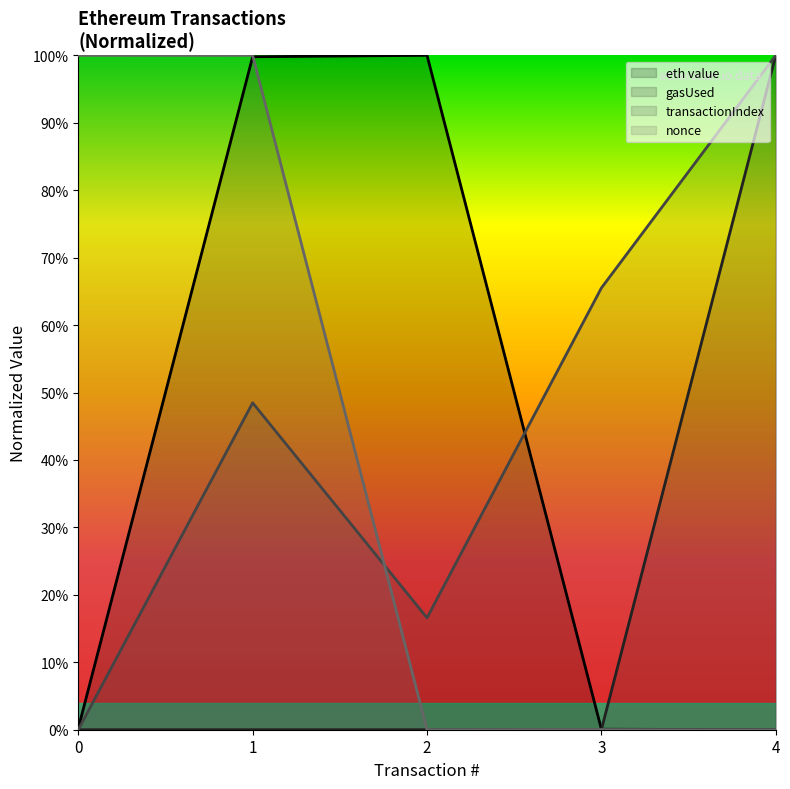

What is the value of the transactionIndex point at the 4th from the left?

0.7